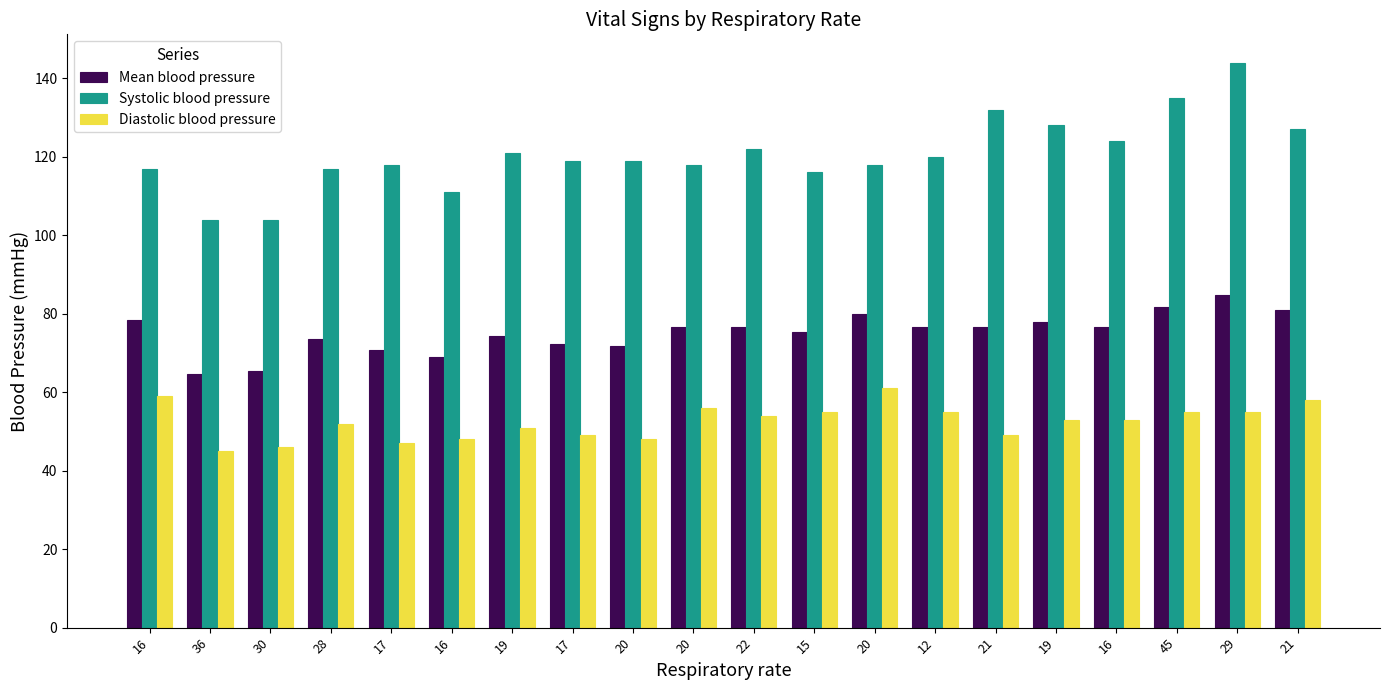

What are all the series names shown in the legend?

Mean blood pressure, Systolic blood pressure, Diastolic blood pressure